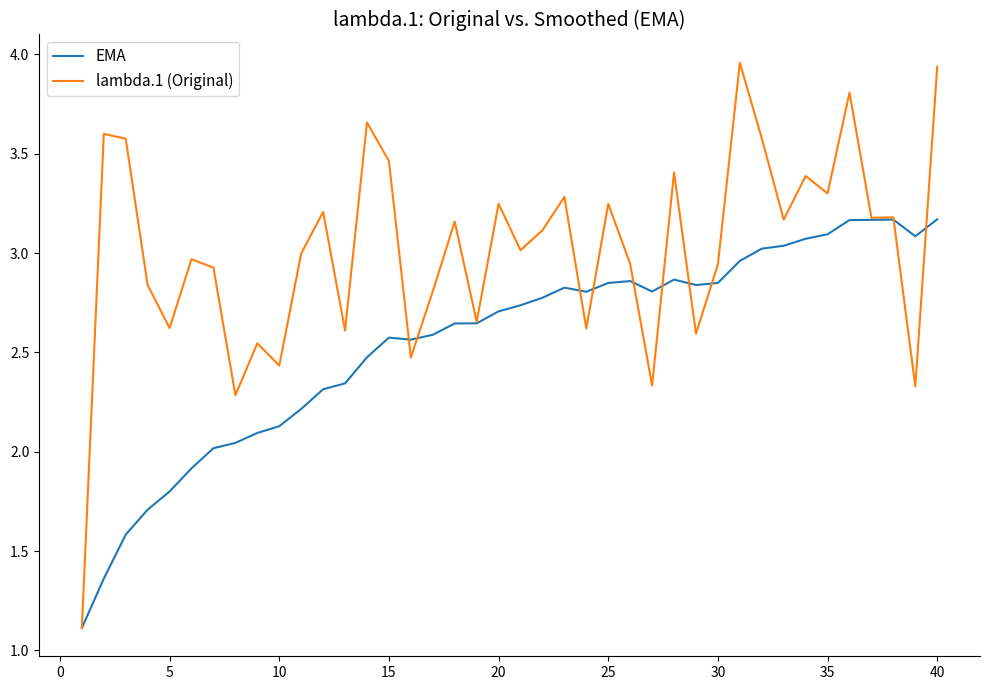

Which series has the largest total across all categories?

lambda.1 (Original)